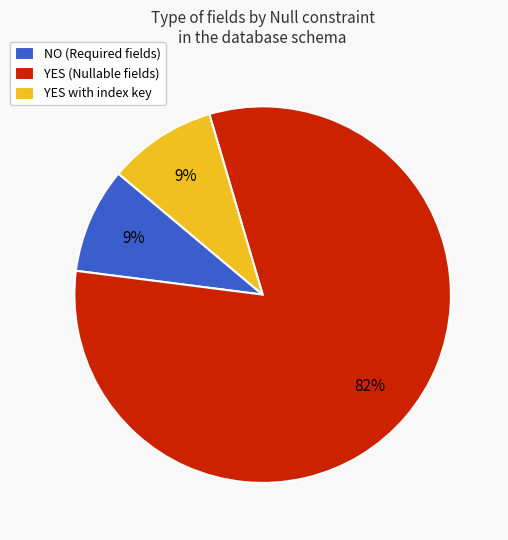

Between NO (Required fields) and YES (Nullable fields), which is larger?

YES (Nullable fields)